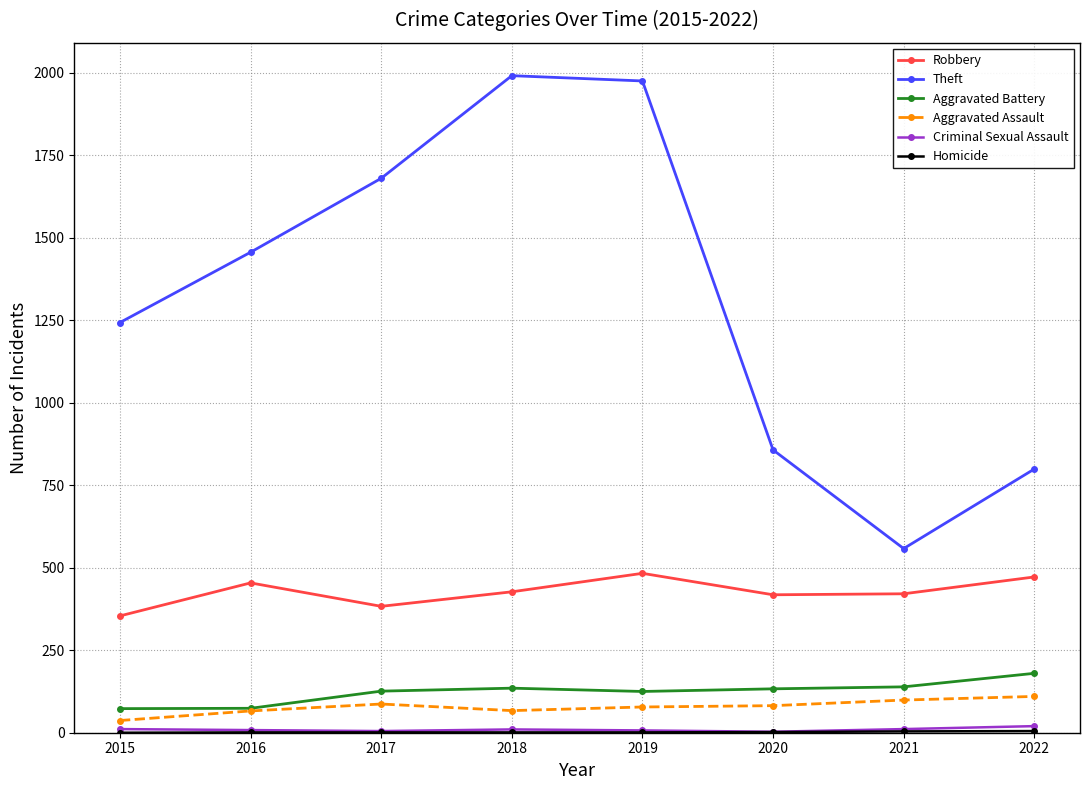

What is the lowest value of the Aggravated Battery series?

73